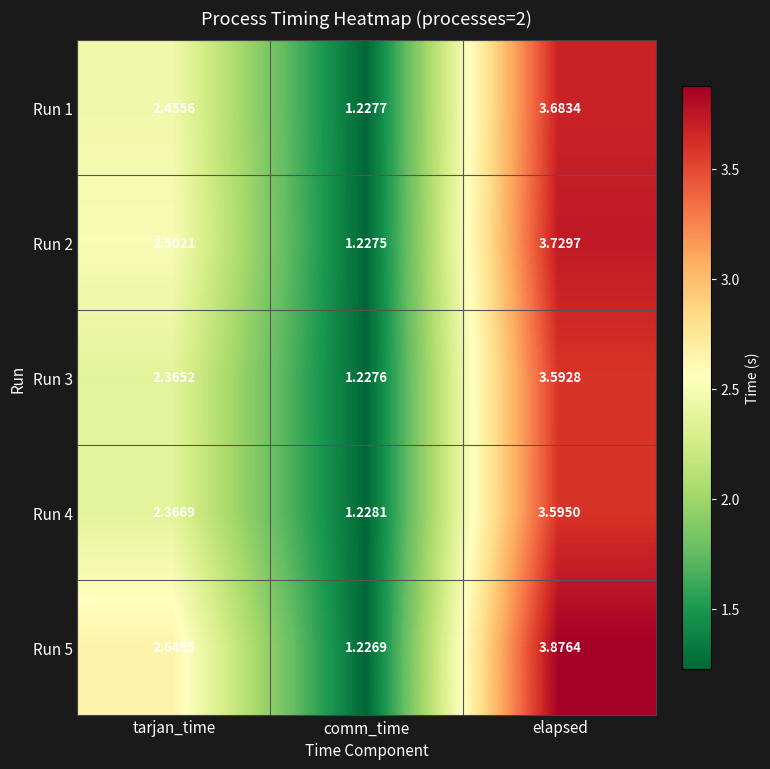

Where is Run 3 nearest to the value 2?

tarjan_time